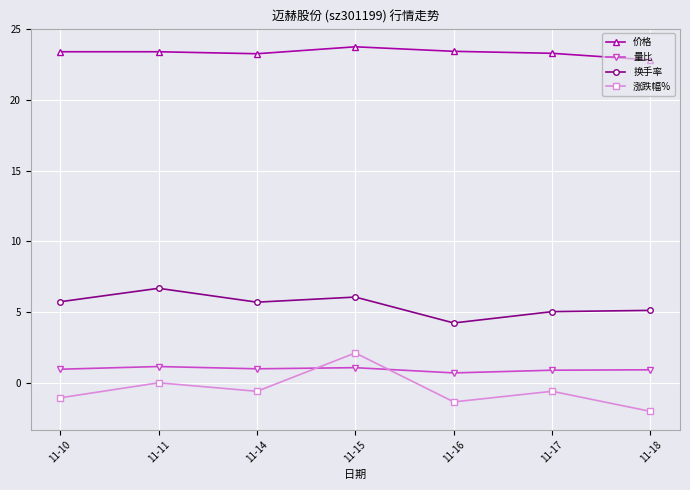

How many interior local peaks does the 涨跌幅% series have?

3